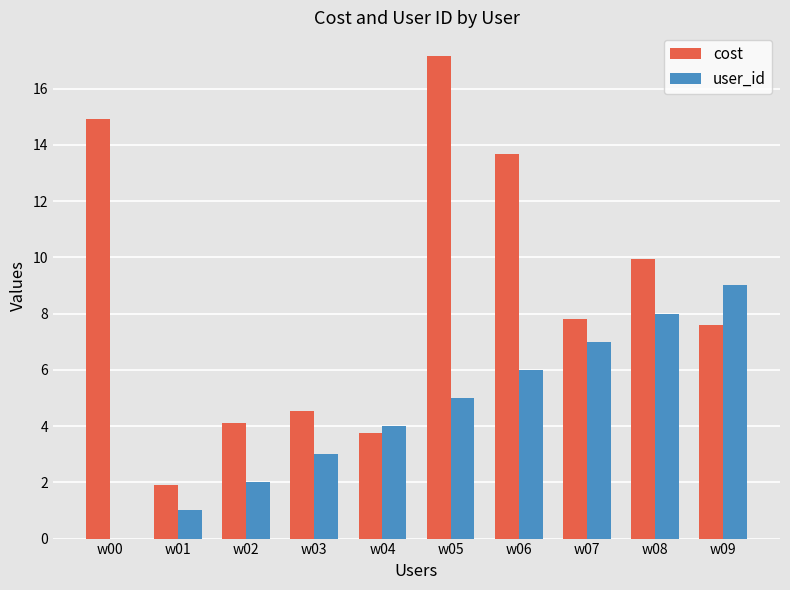

At which label is cost closest to 9?

w08